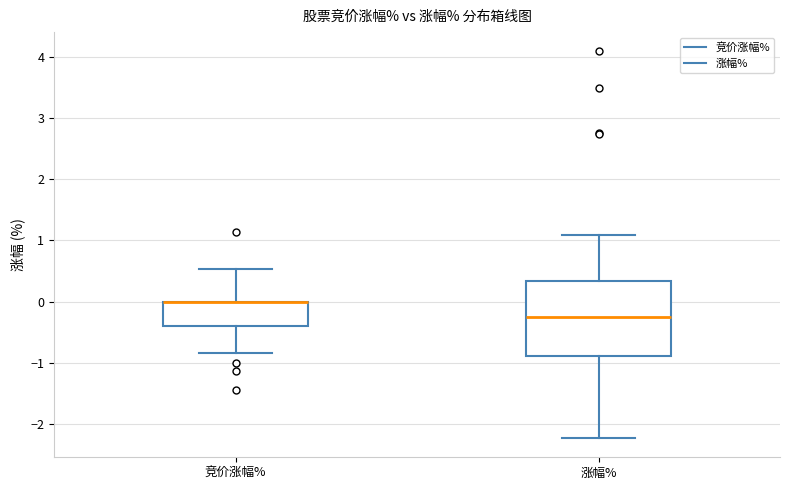

Reading left to right, transcribe this box plot: for each box, give where its median line is, the range the box spans, and where its two whiskers end, as read against the y-axis. The values are not printed on the chart, so give them approximately, as read against the axis.

竞价涨幅%: median 0.0 (drawn on the box's upper edge), box -0.4 to 0.0, whiskers -0.8 to 0.5
涨幅%: median -0.3, box -0.9 to 0.3, whiskers -2.2 to 1.1